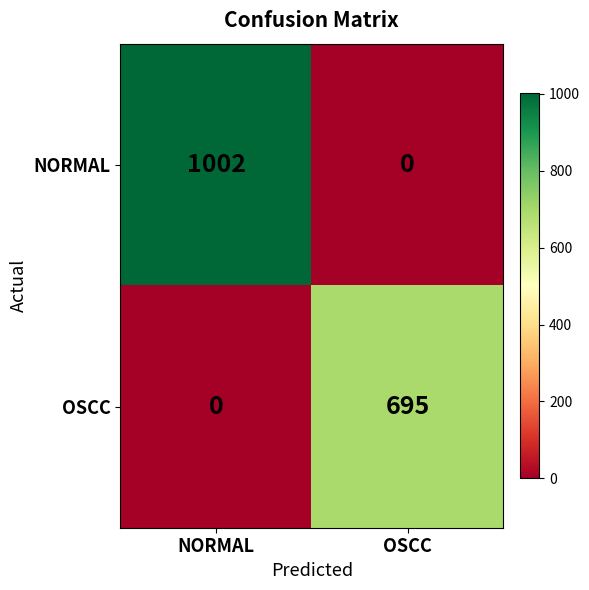

What is the difference between the maximum and minimum values in the NORMAL series?

1002